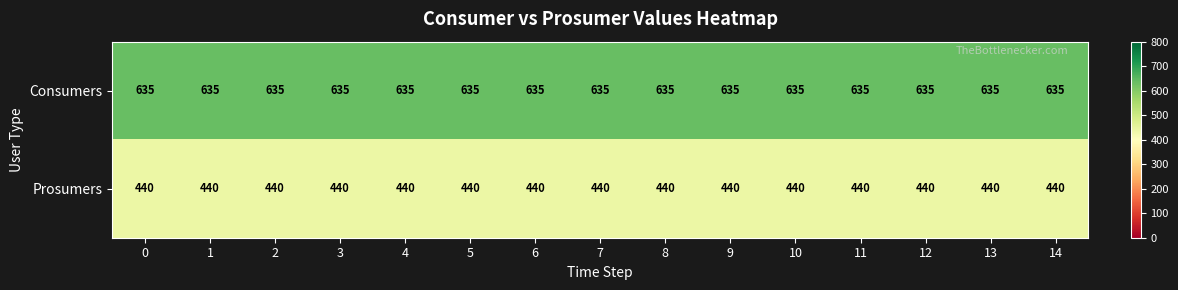

What is the spread (max minus min) of values at 4?

195